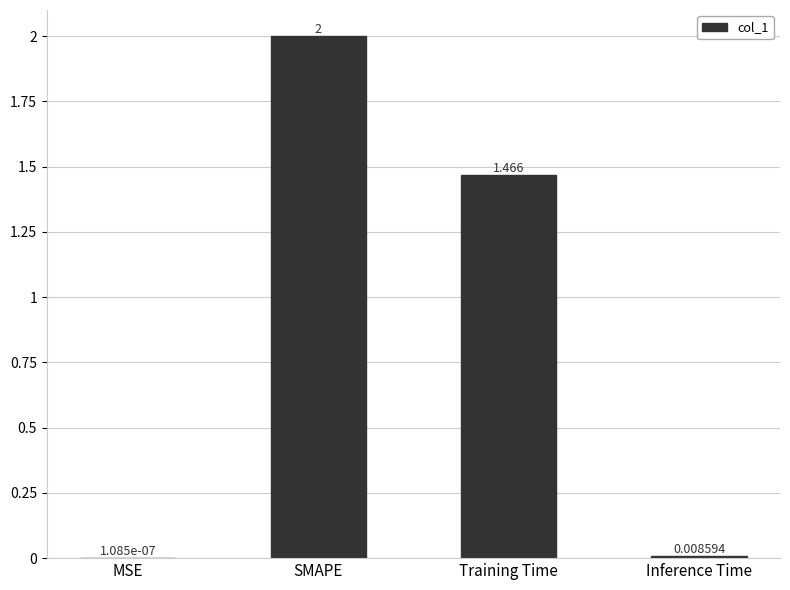

Which has a higher value, Inference Time or MSE?

Inference Time